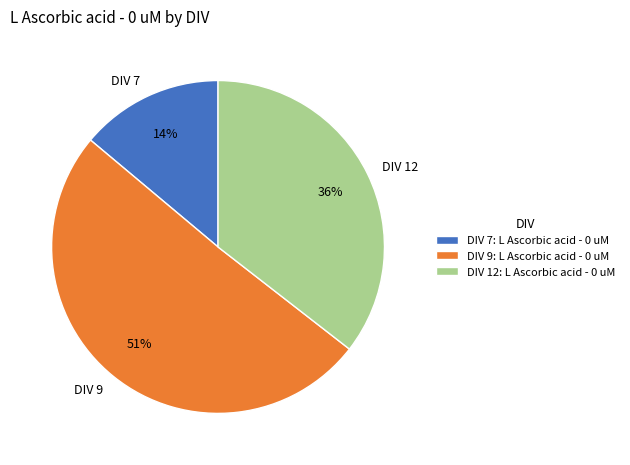

How many slices are in this pie chart?

3